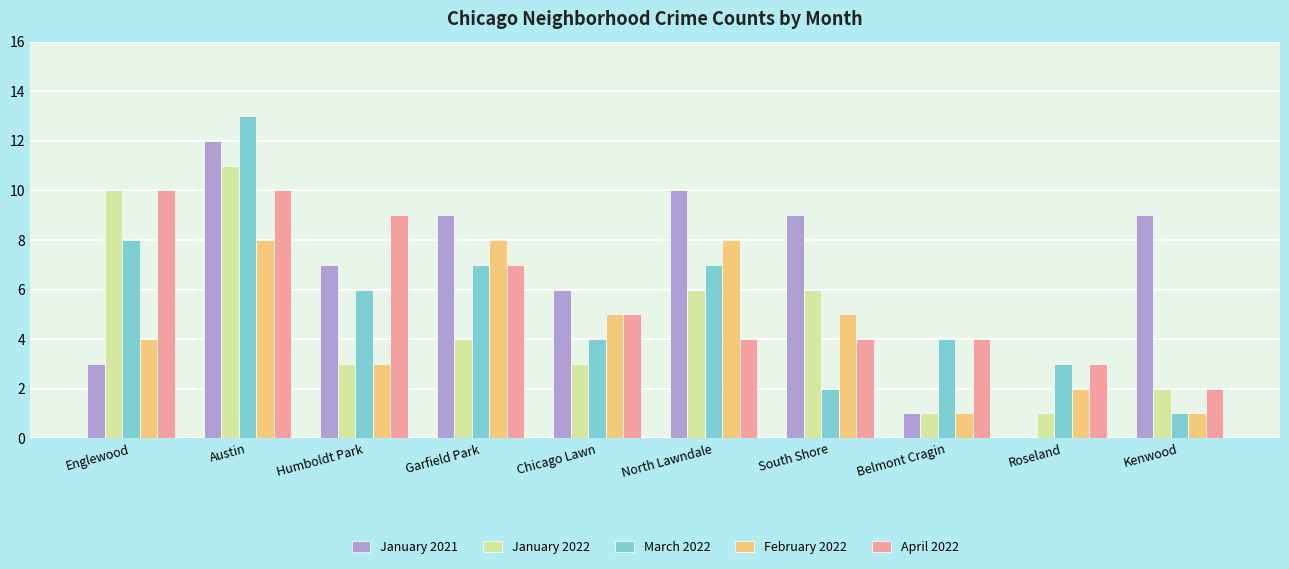

Is it true that March 2022 equals 2 at Chicago Lawn?

False